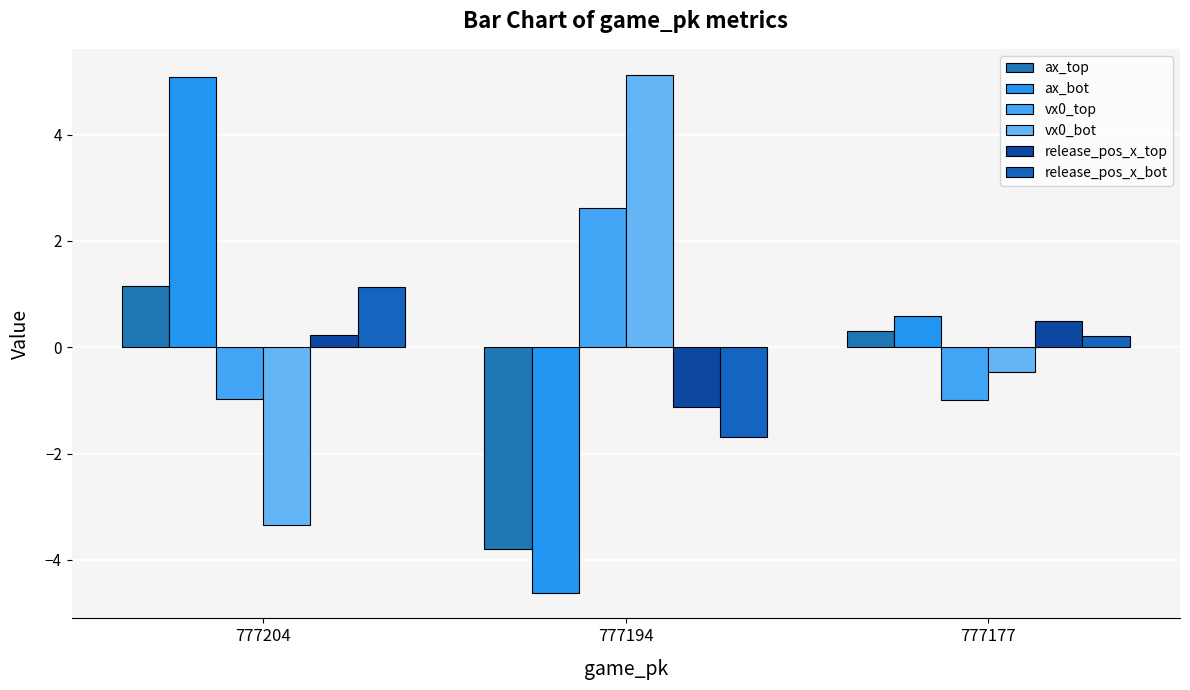

Where is ax_bot nearest to the value 0?

777177